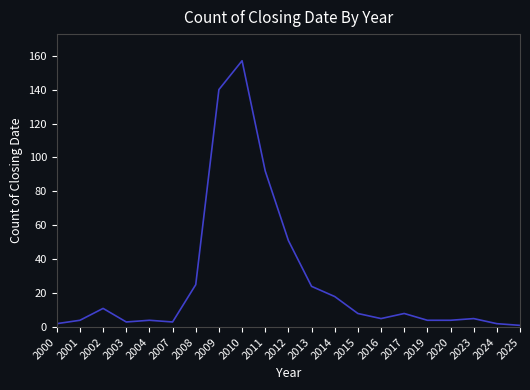

True or false: there are more than 1 points higher than both neighbors.

True